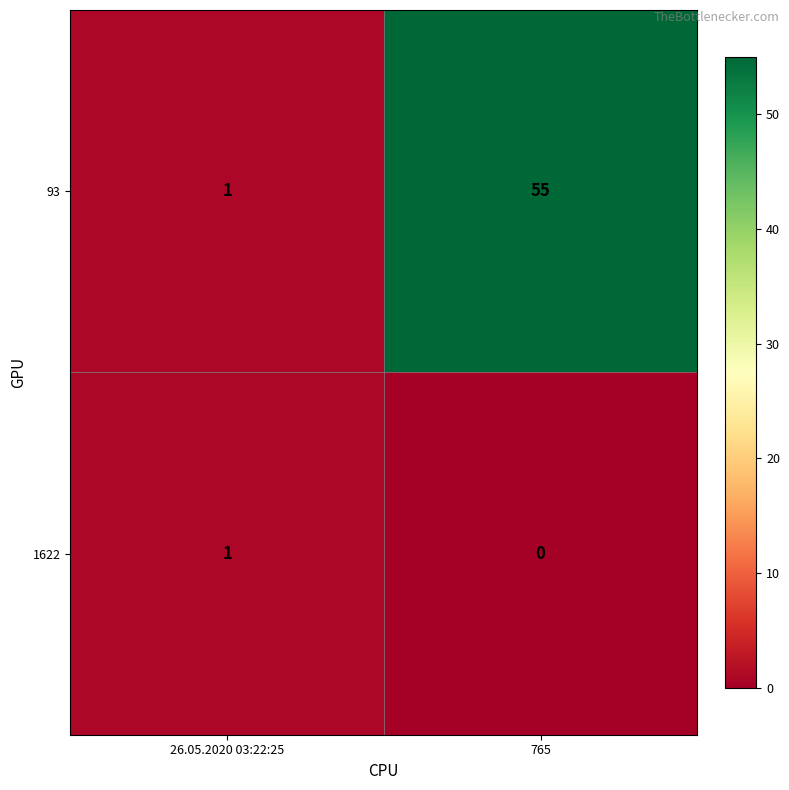

Which series changed the most between 26.05.2020 03:22:25 and 765?

93